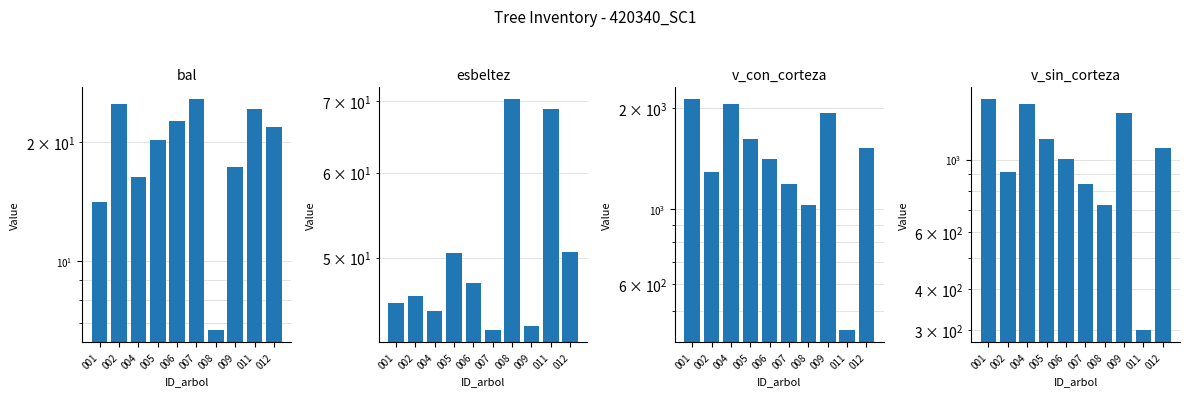

The esbeltez series shows 14.9 at 006. True or false?

False